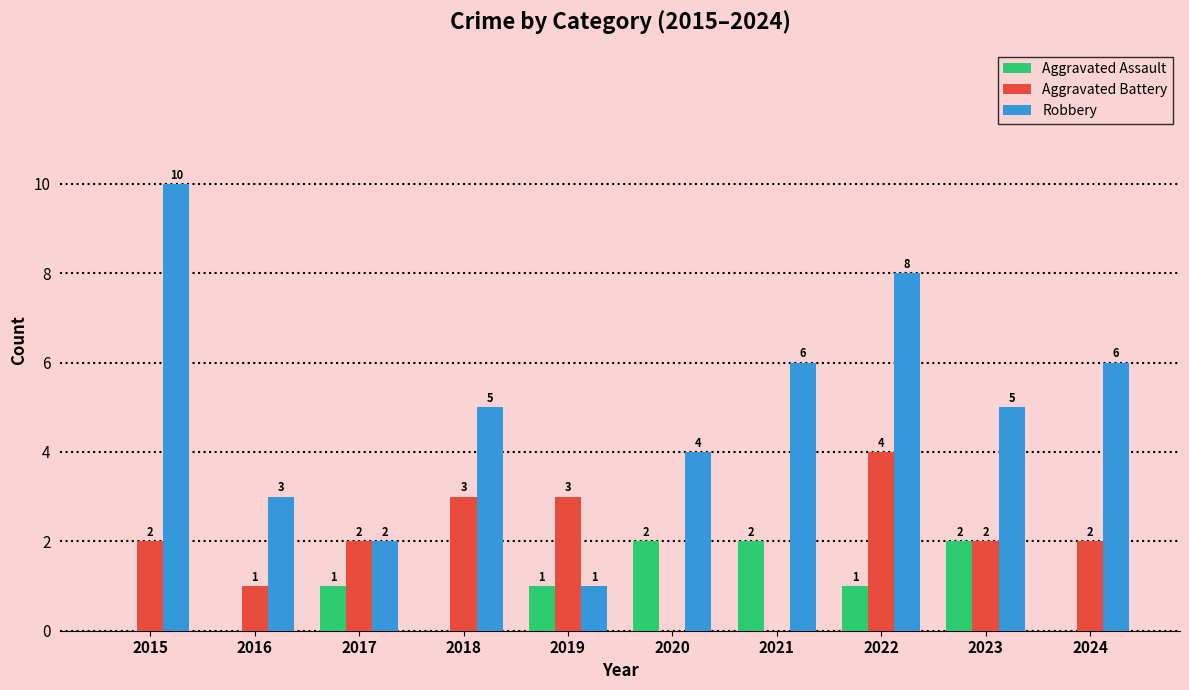

Which series changed the most between 2017 and 2018?

Robbery